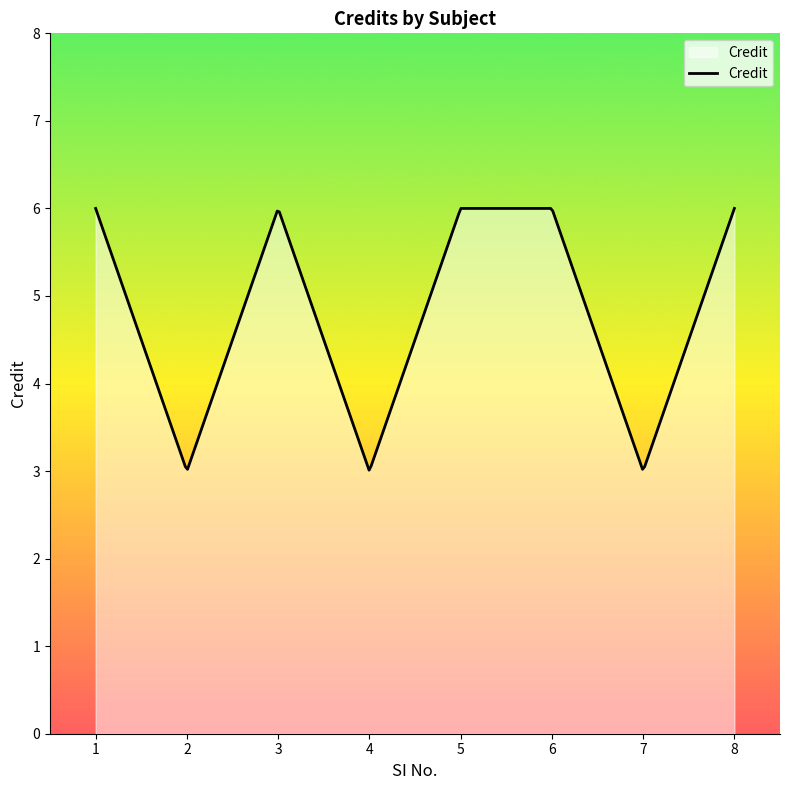

What is the smallest value displayed?

3.0